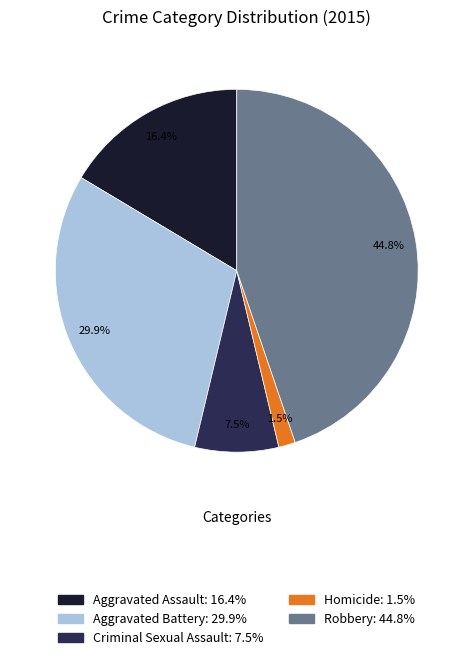

What is the largest slice in the pie chart?

Robbery